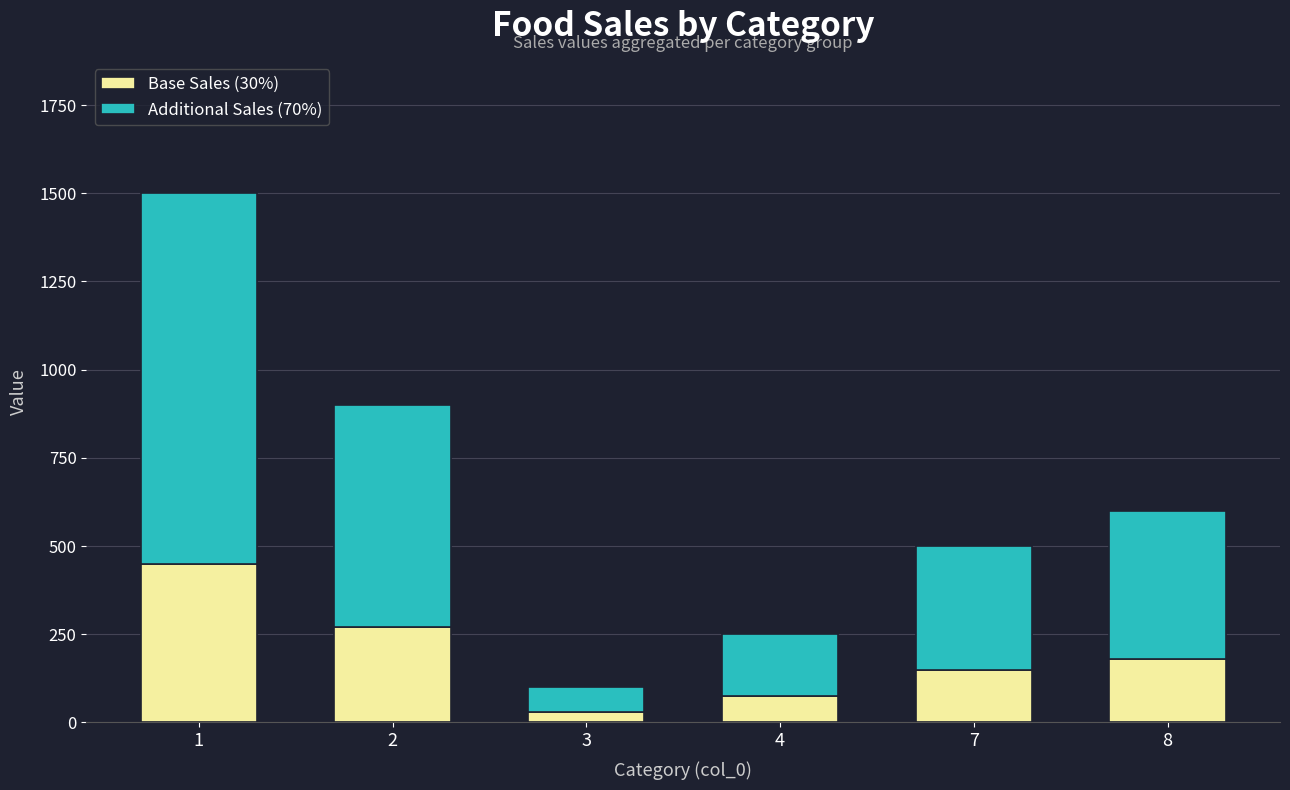

The value of Base Sales (30%) at 8 is 70. True or false?

False